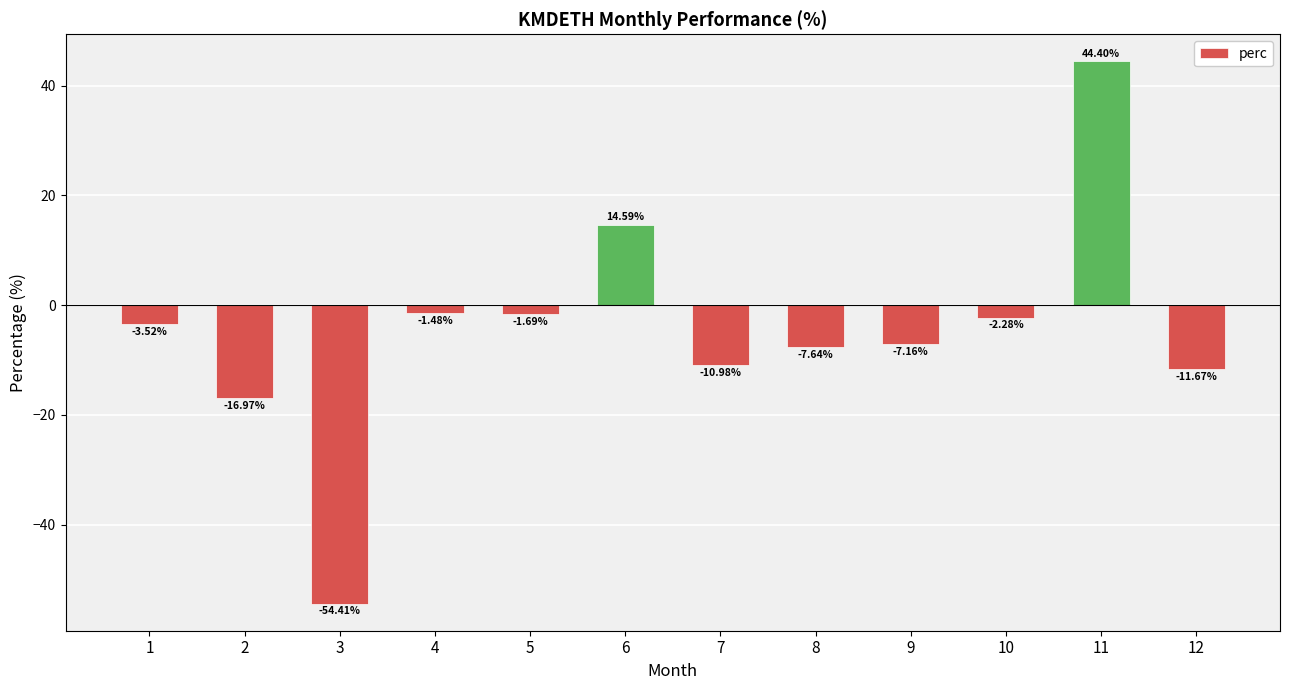

Which label corresponds to the largest value in the chart?

11